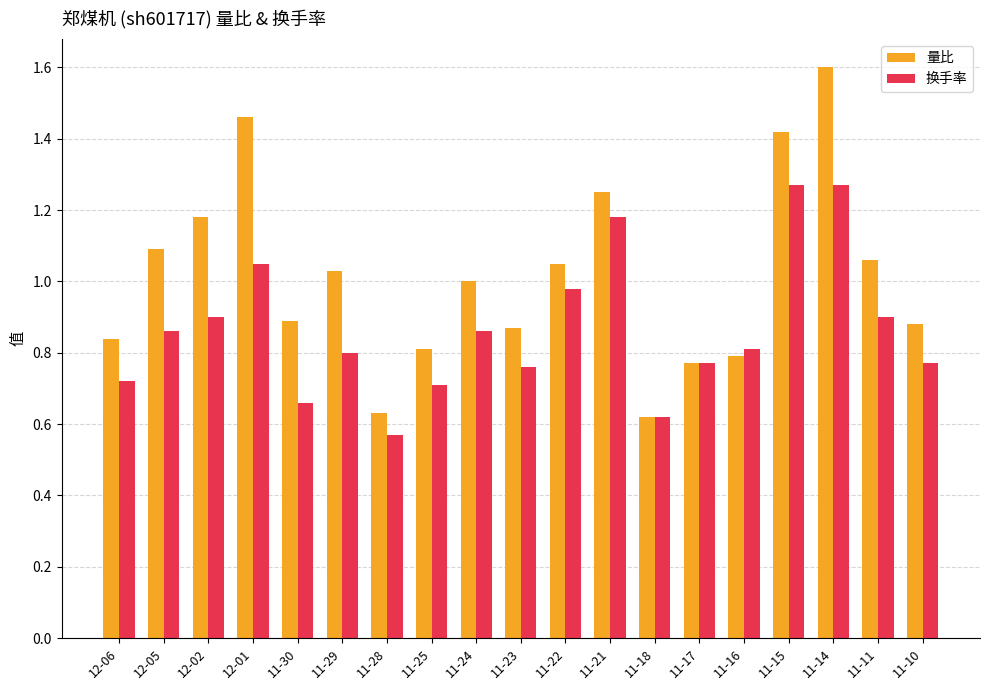

What is the sum of the 量比 values at 11-14 and 12-06?

2.4